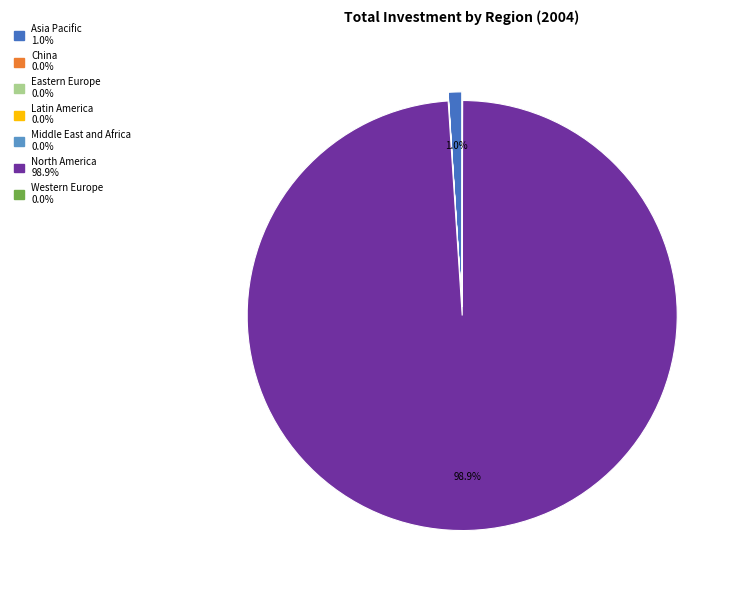

Is there any slice that represents more than half of the pie?

Yes